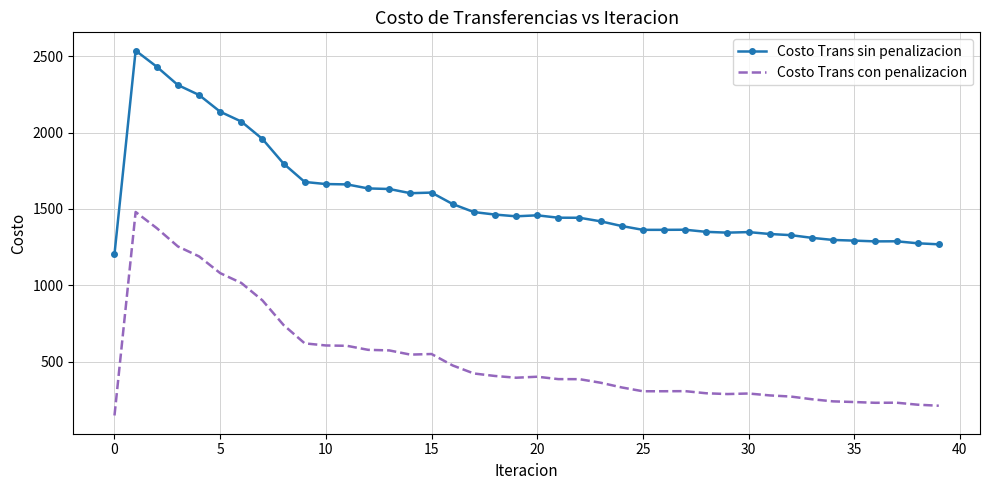

What is the smallest value displayed?

148.0